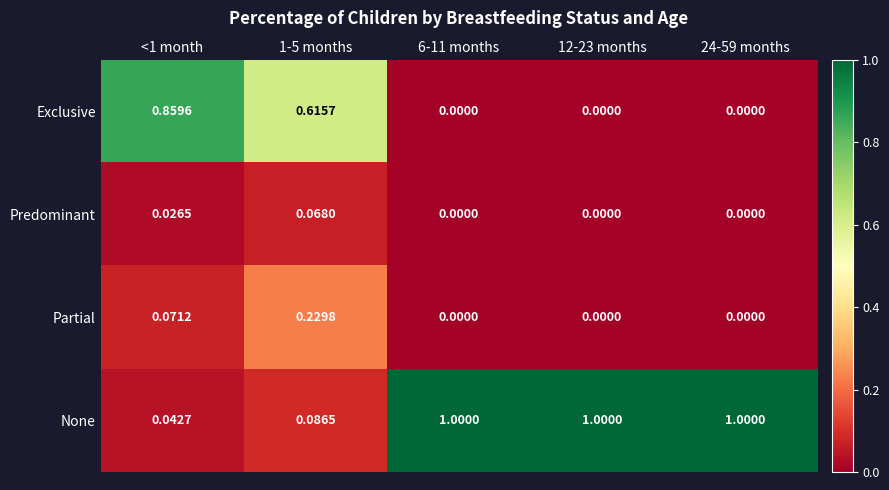

Which series has the largest total across all categories?

None